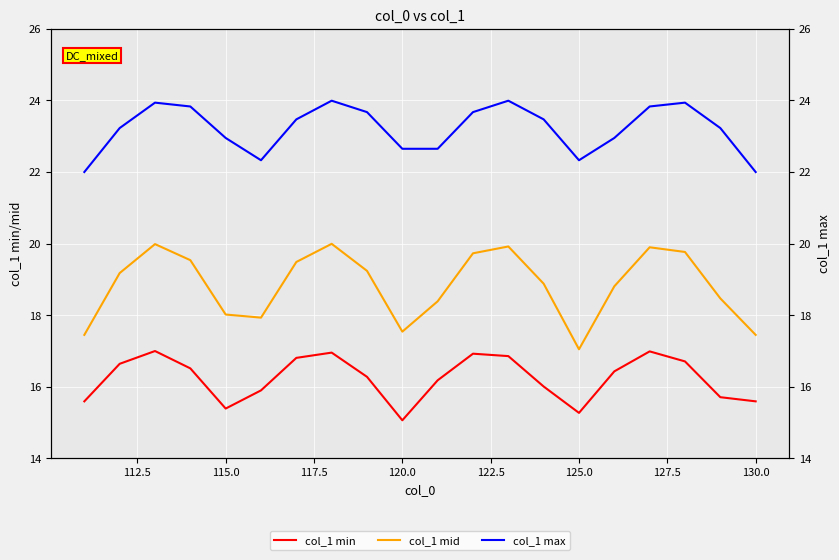

True or false: col_1 min has more than 2 points higher than both neighbors.

True